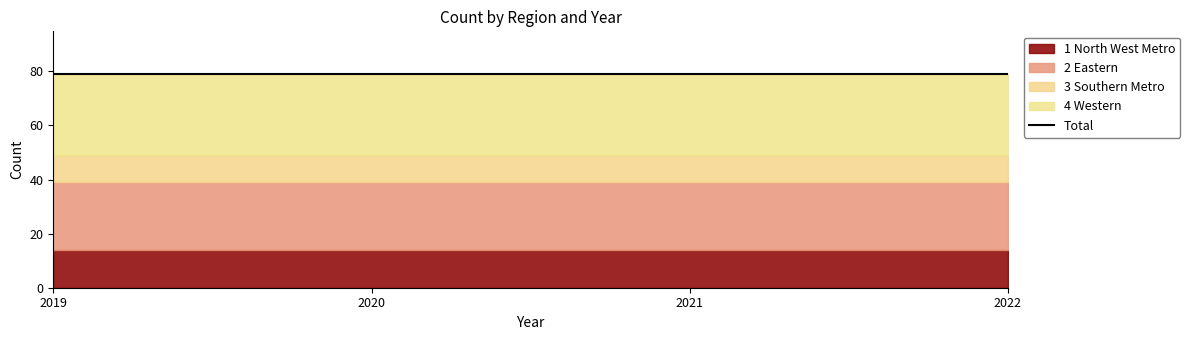

Between 2020 and 2019, which is larger?

2020